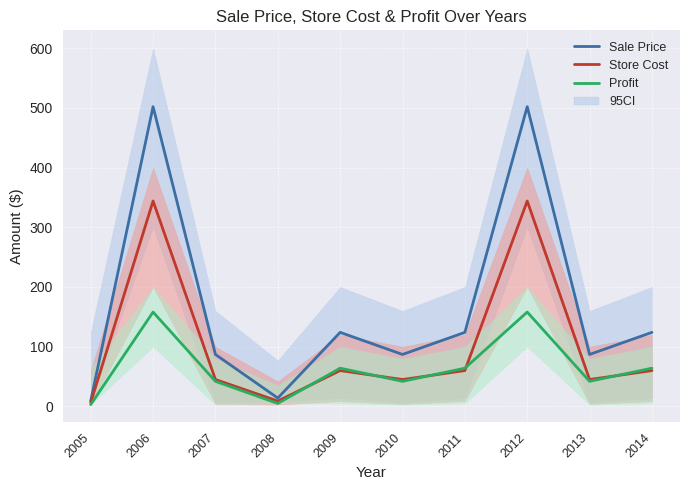

Does the chart display data point markers on the line(s)?

No